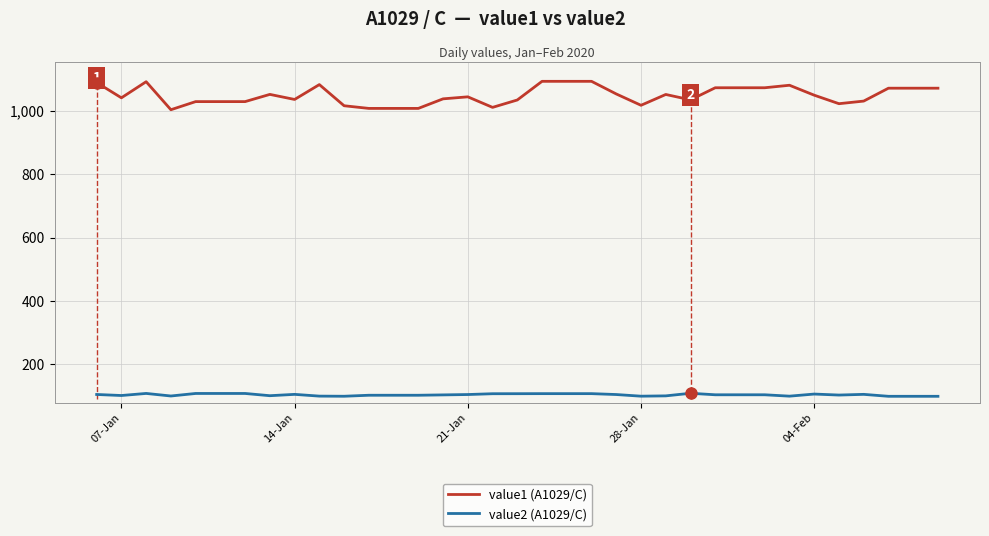

True or false: value2 (A1029/C) has a value of 99.6 at 28-Jan.

True